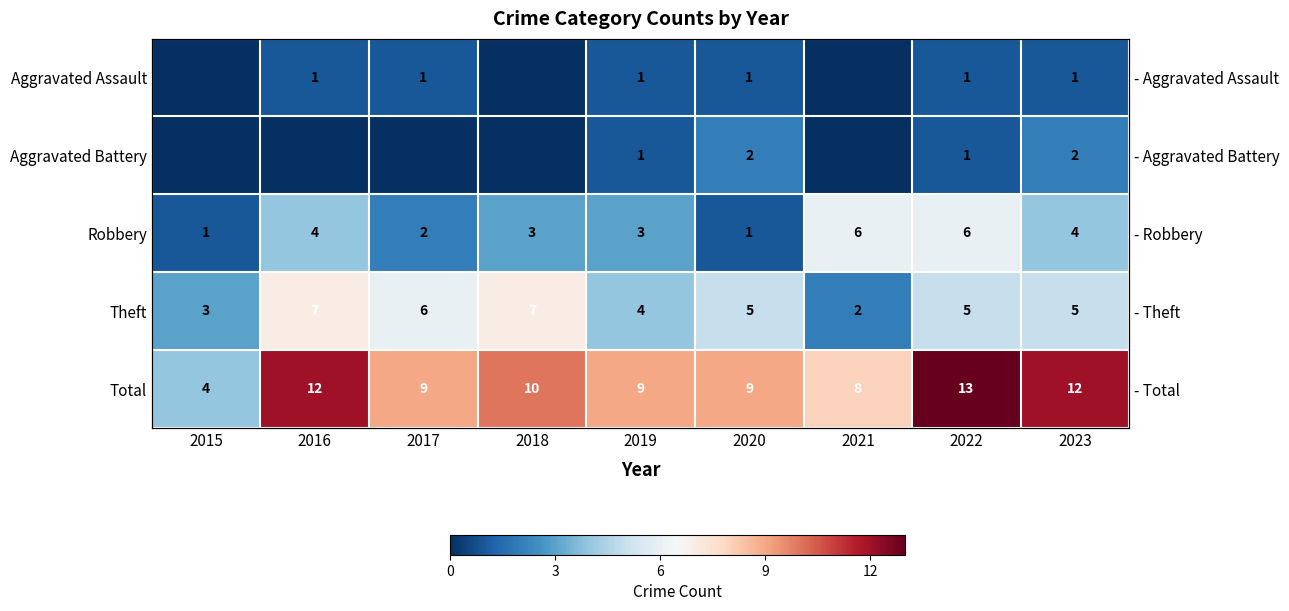

How many data points in Theft are less than 5?

3